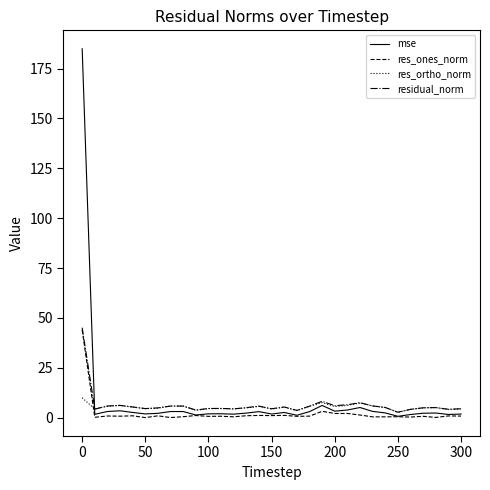

Which series has the widest spread of values?

mse